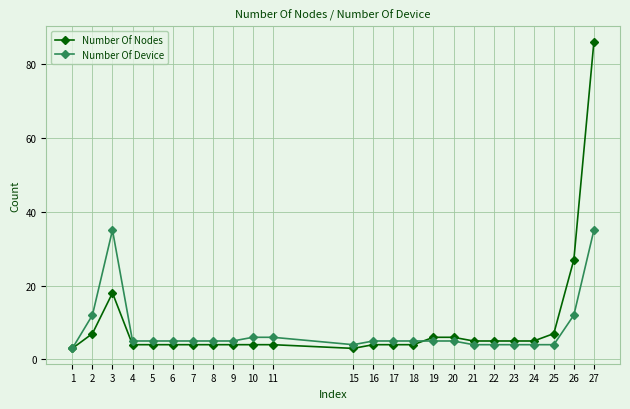

How many lines are shown in the chart?

2